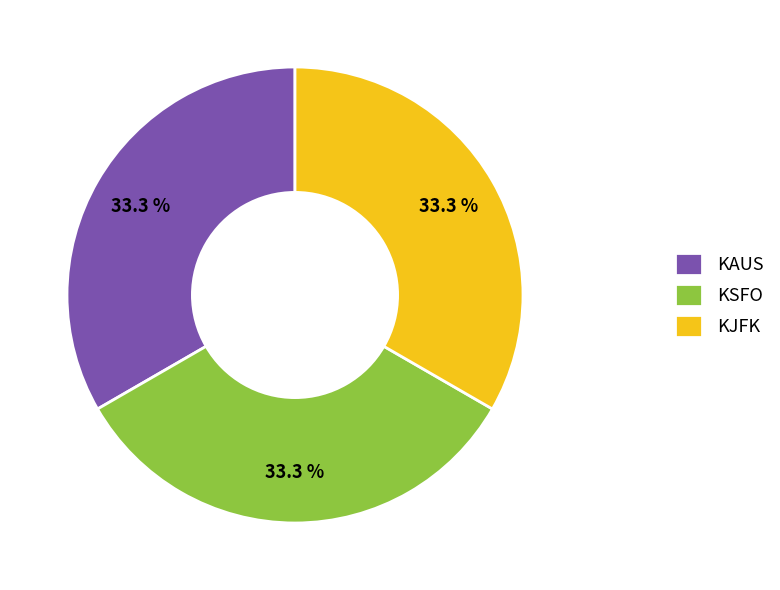

How many segments does this pie chart have?

3